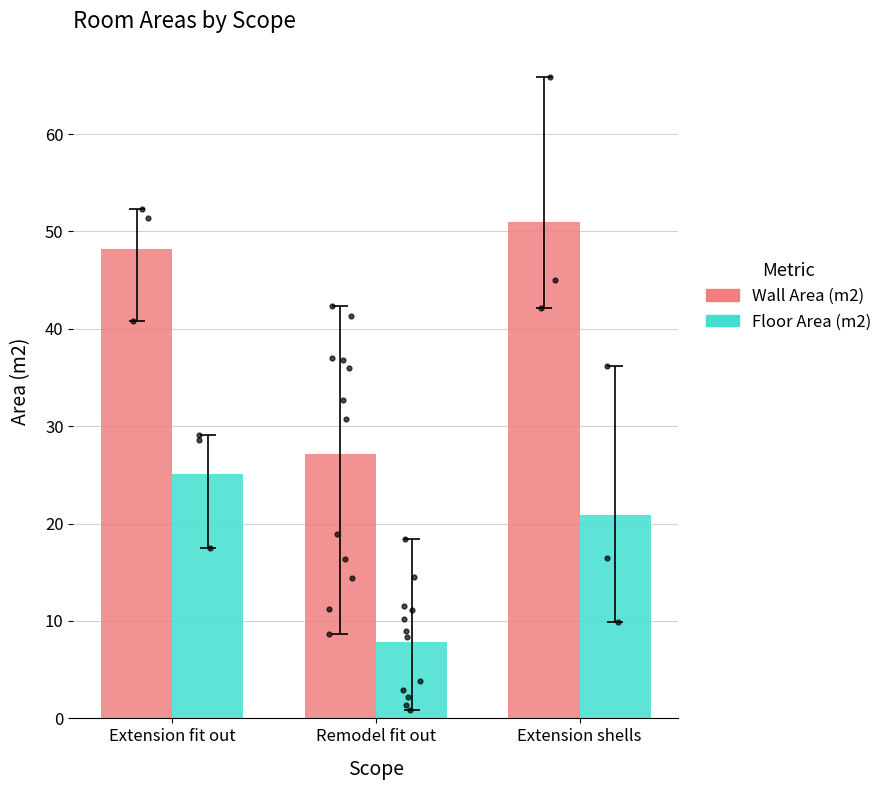

Which series contains the lowest Y value?

Floor Area (m2)